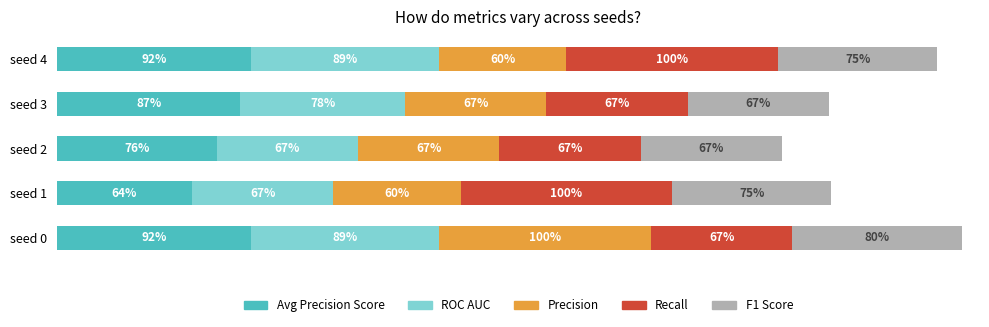

What is the value of the Avg Precision Score bar at the 3rd from the left?

0.8